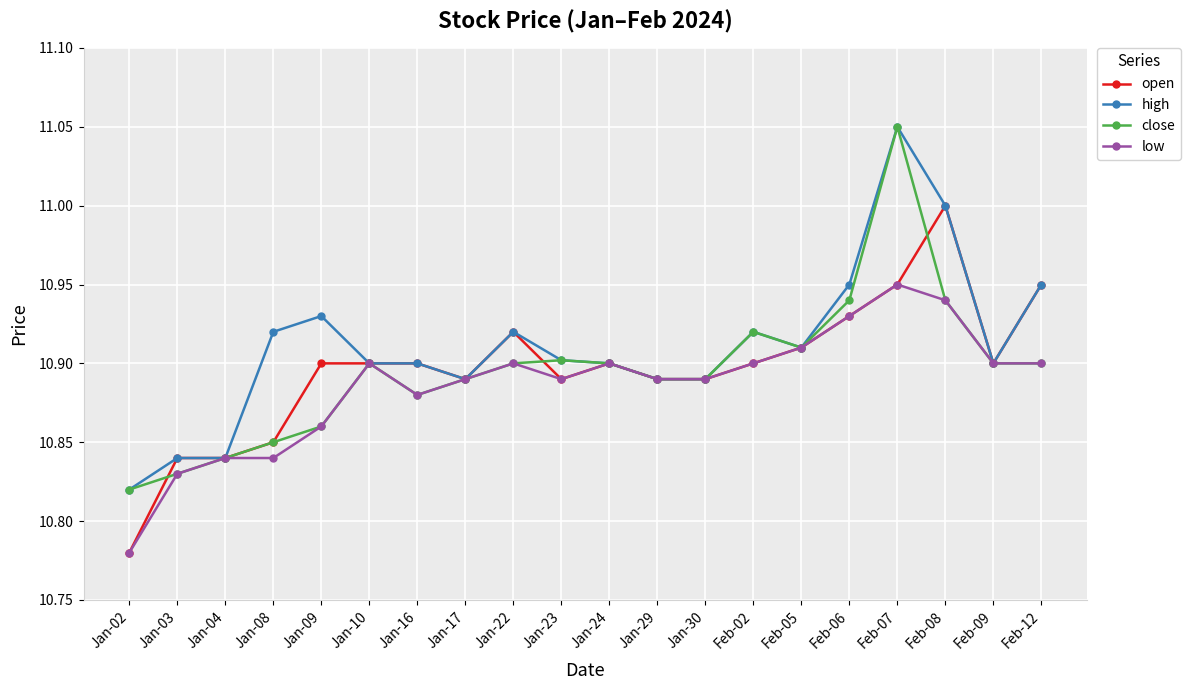

True or false: open has more than 1 interior local peaks.

True